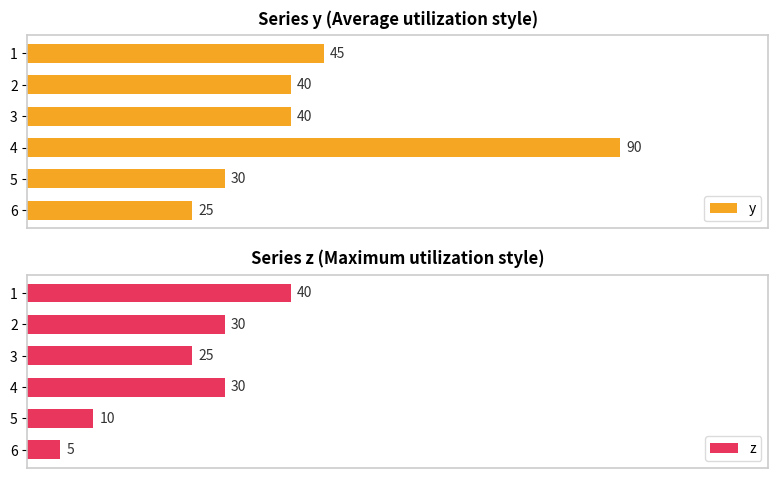

Rank the series by their maximum value, from lowest to highest.

z, y